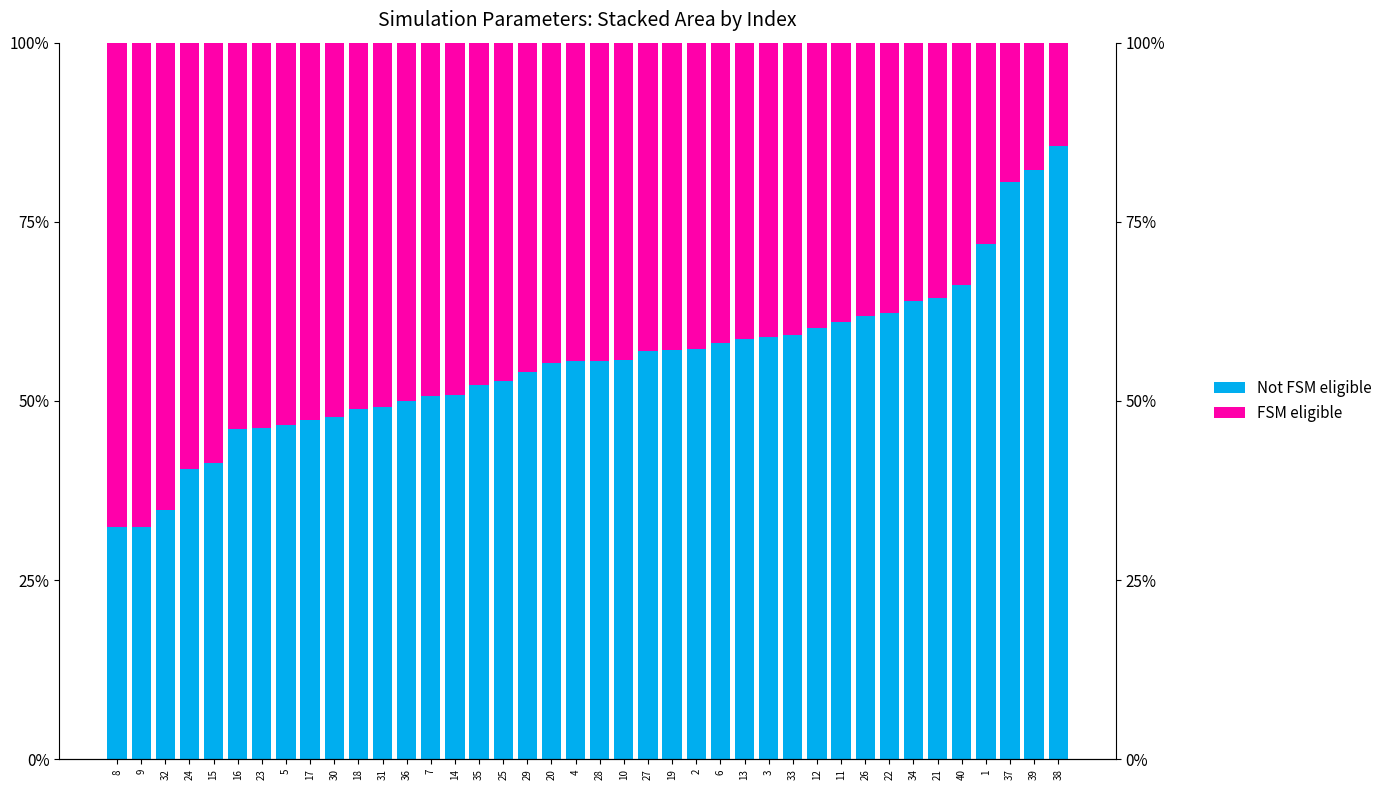

Which has a higher value, 11 or 19?

11